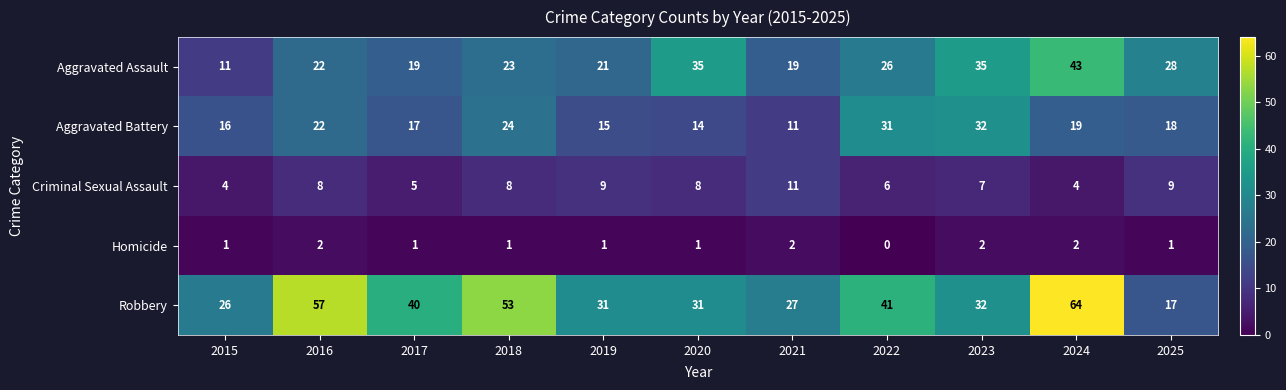

List the series in order of their peak value, highest first.

Robbery, Aggravated Assault, Aggravated Battery, Criminal Sexual Assault, Homicide